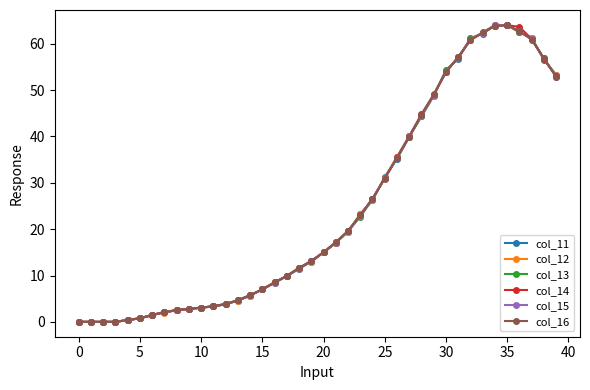

Does the chart have visible grid lines?

No